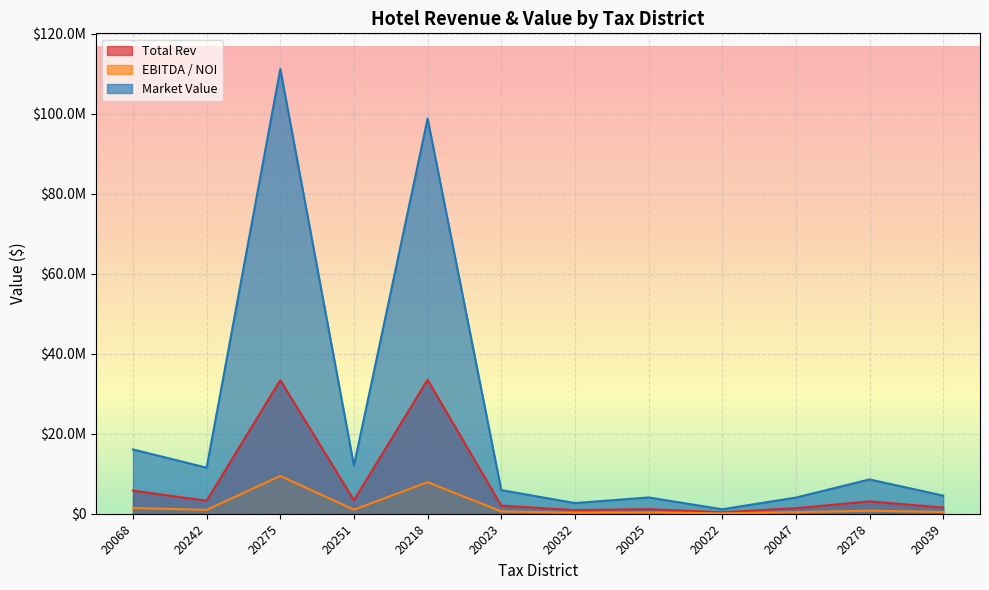

What is the maximum value for Market Value?

111236000.0